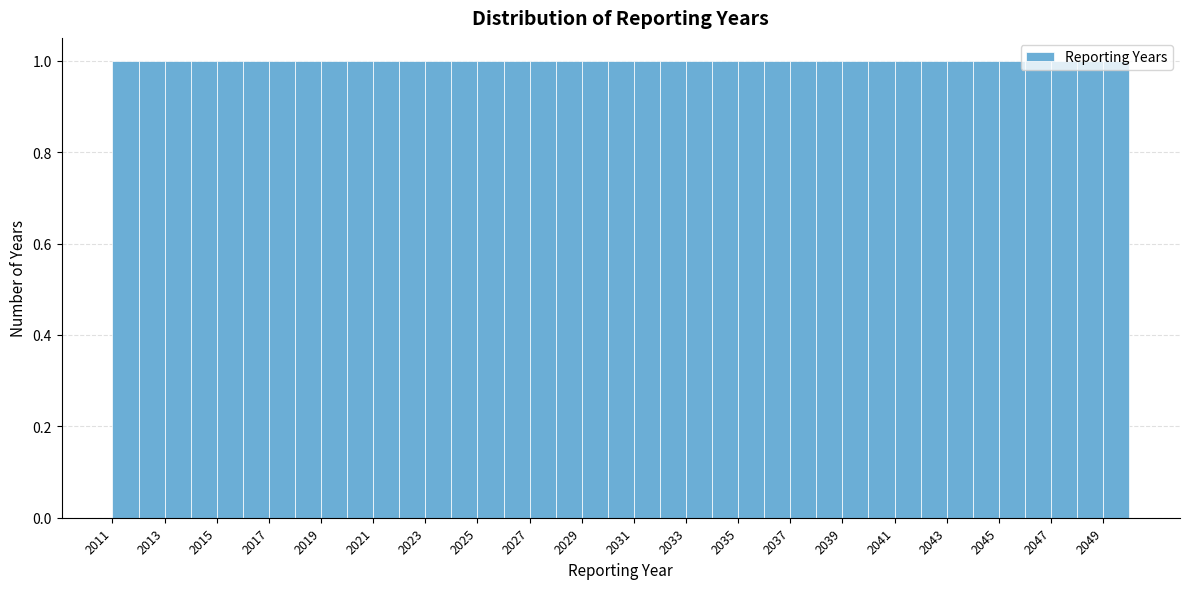

How tall is the bar that spans 2028 to 2029 on the x-axis? The values are not printed on the chart, so give them approximately, as read against the axis.

1